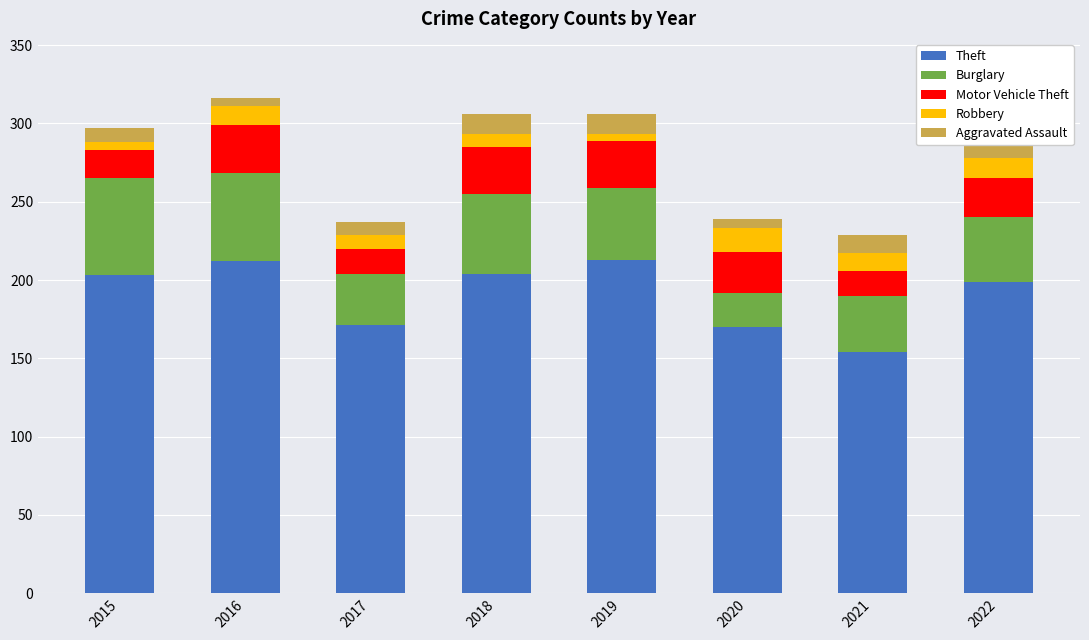

At which label does Theft first exceed 203?

2016